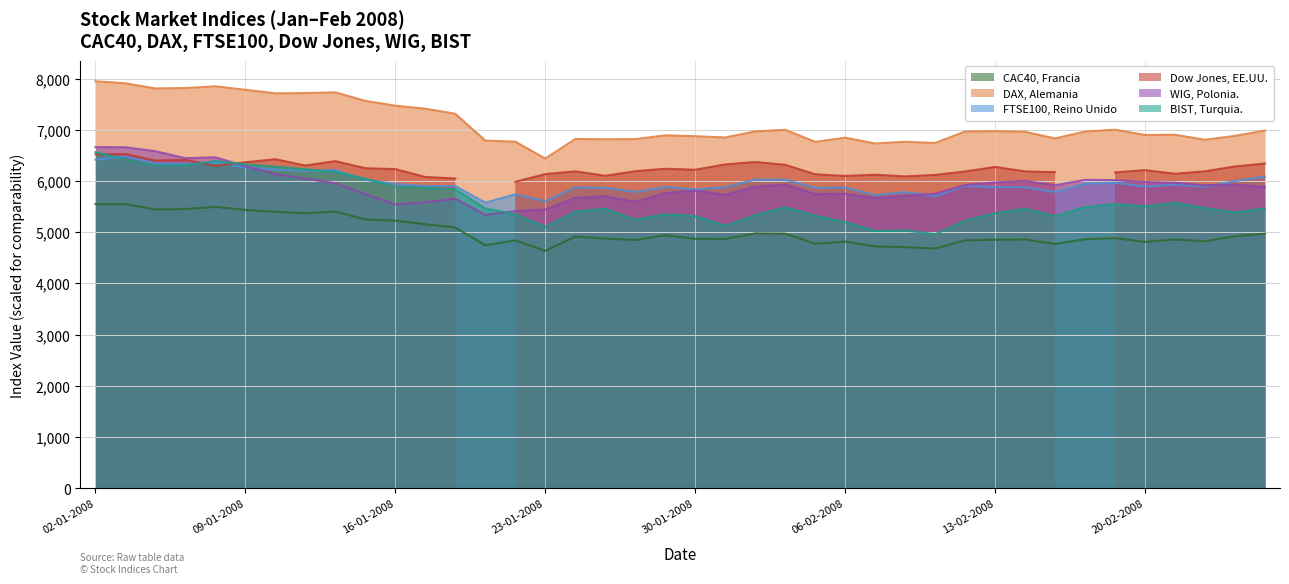

At which category does FTSE100, Reino Unido reach its first local valley?

07-01-2008